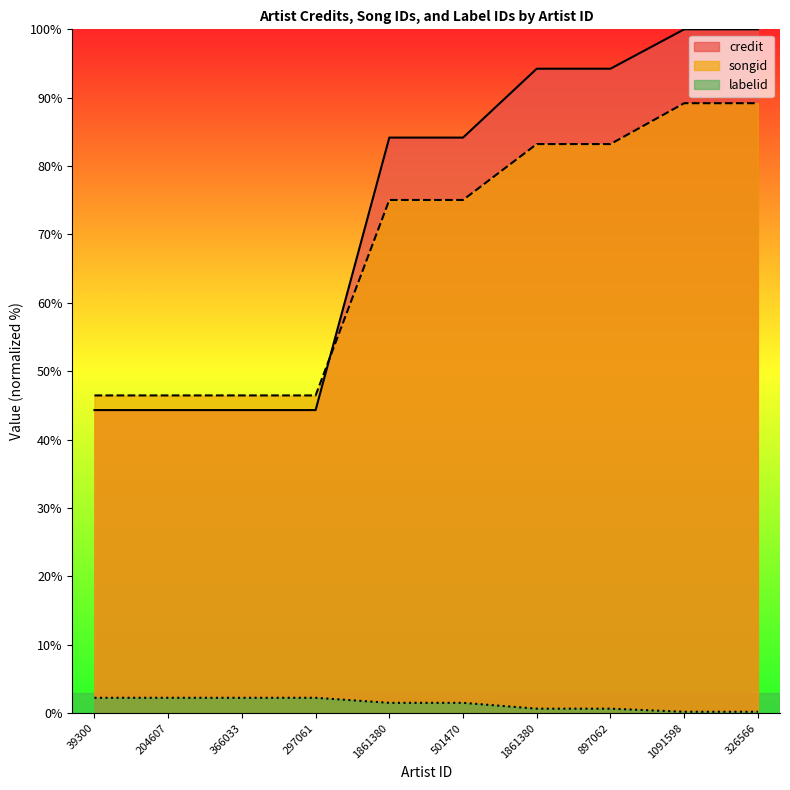

Is the value of credit at 1861380 greater than the value of labelid at 366033?

Yes